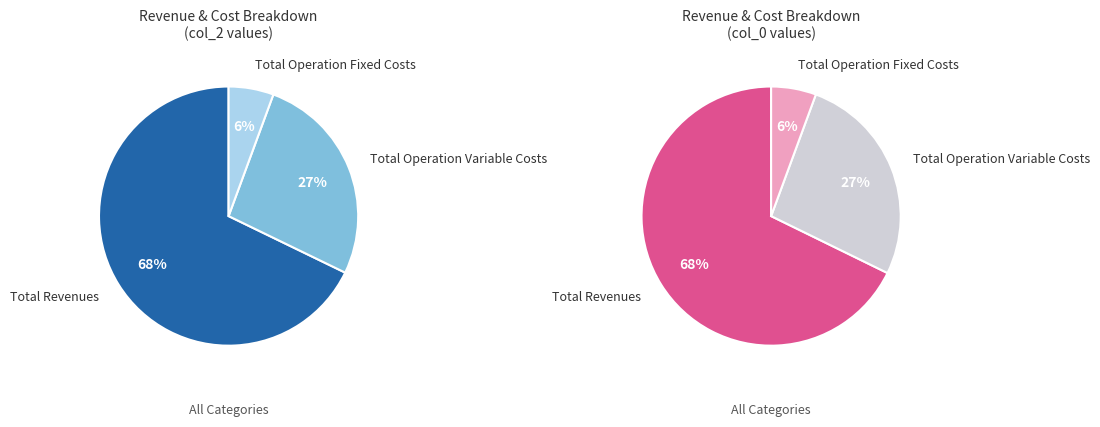

To the nearest percent, what is the combined percentage of Total Revenues and Total Operation Variable Costs?

94%